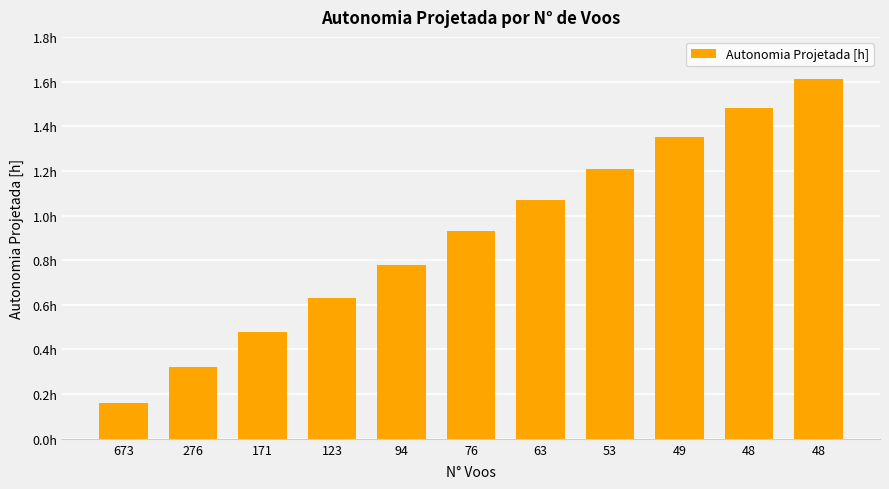

What is the average value?

0.9